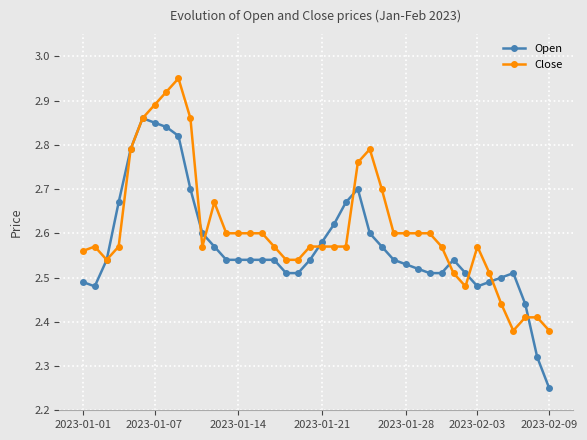

What is the difference between the maximum and minimum values in the Close series?

0.6